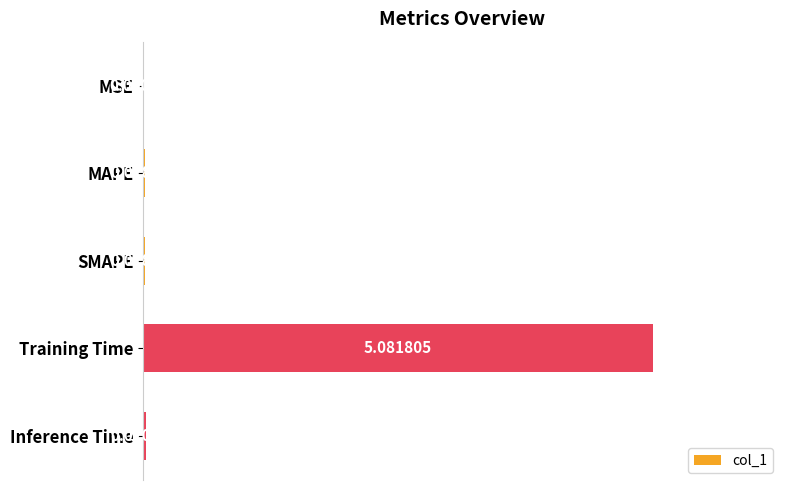

What is the sum of all values?

5.1